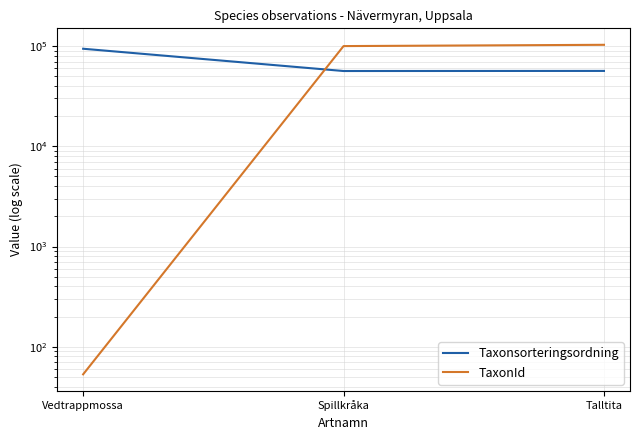

Between Talltita and Spillkråka, which is larger?

Talltita